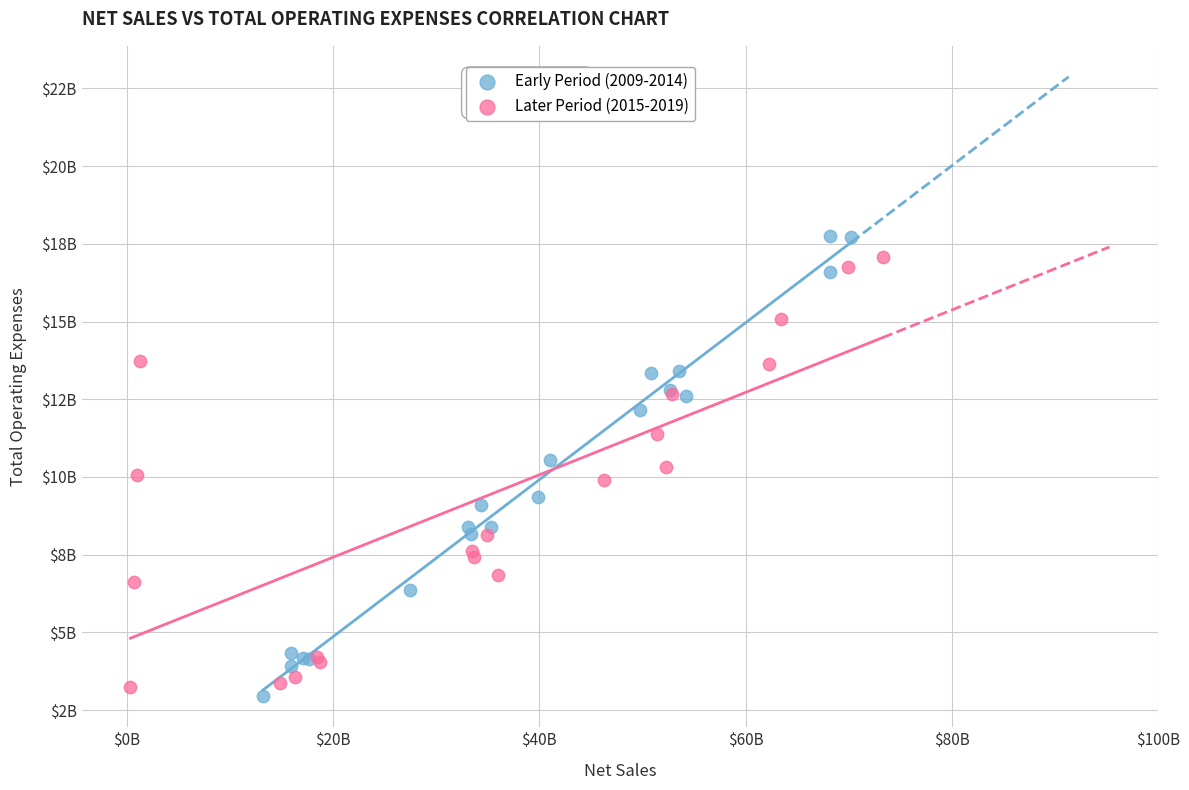

Which series reaches the maximum Y coordinate?

Early Period (2009-2014)